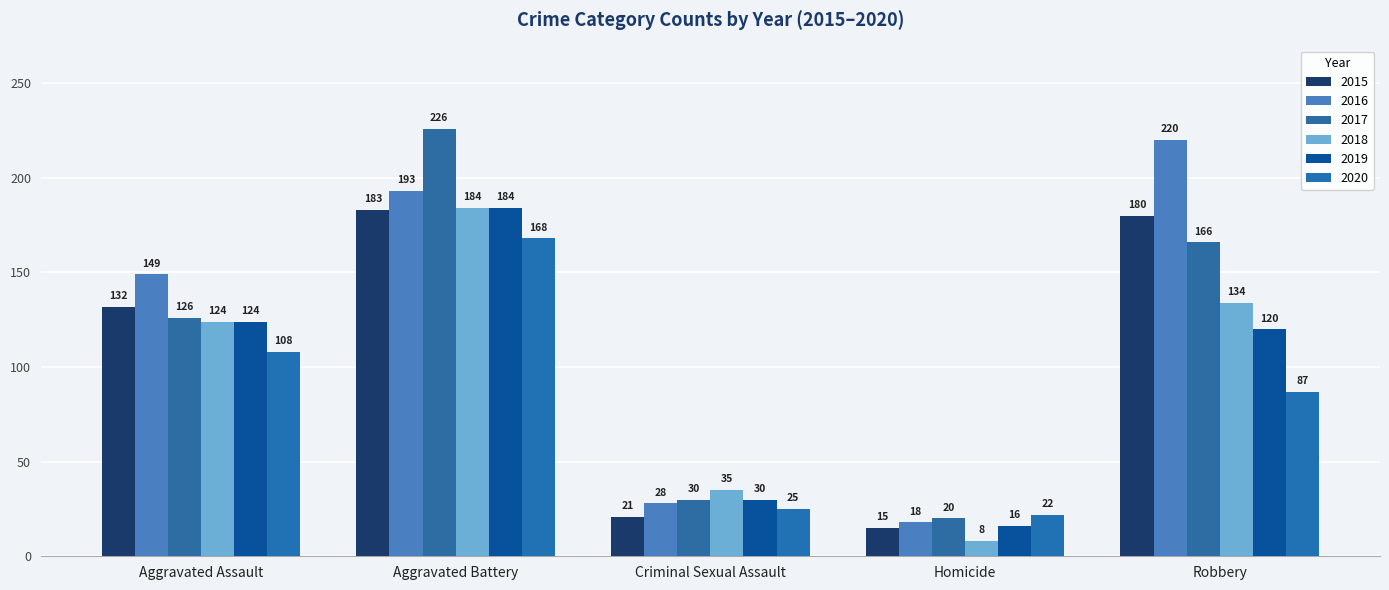

What is the minimum value for 2015?

15